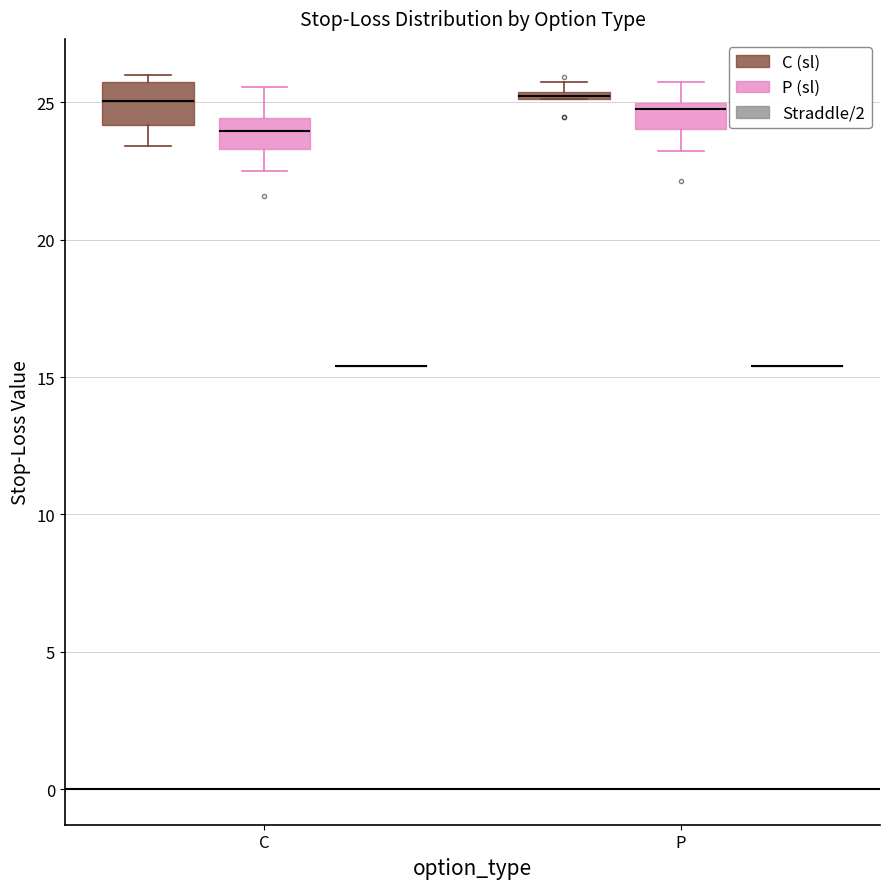

Where does the lower whisker of the box for P (P (sl)) end on the y-axis? The values are not printed on the chart, so give them approximately, as read against the axis.

23.0